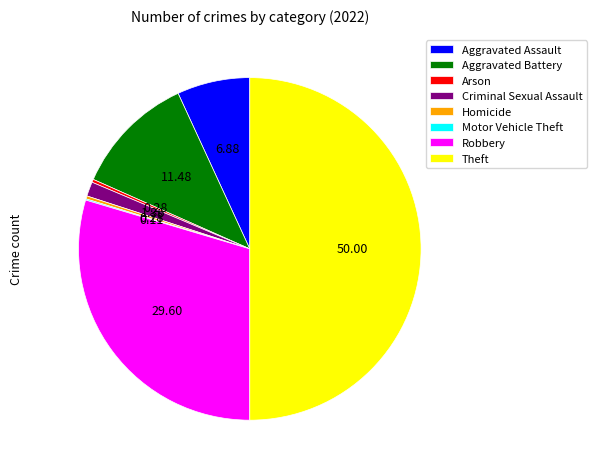

Does Arson represent more than half of the total?

No